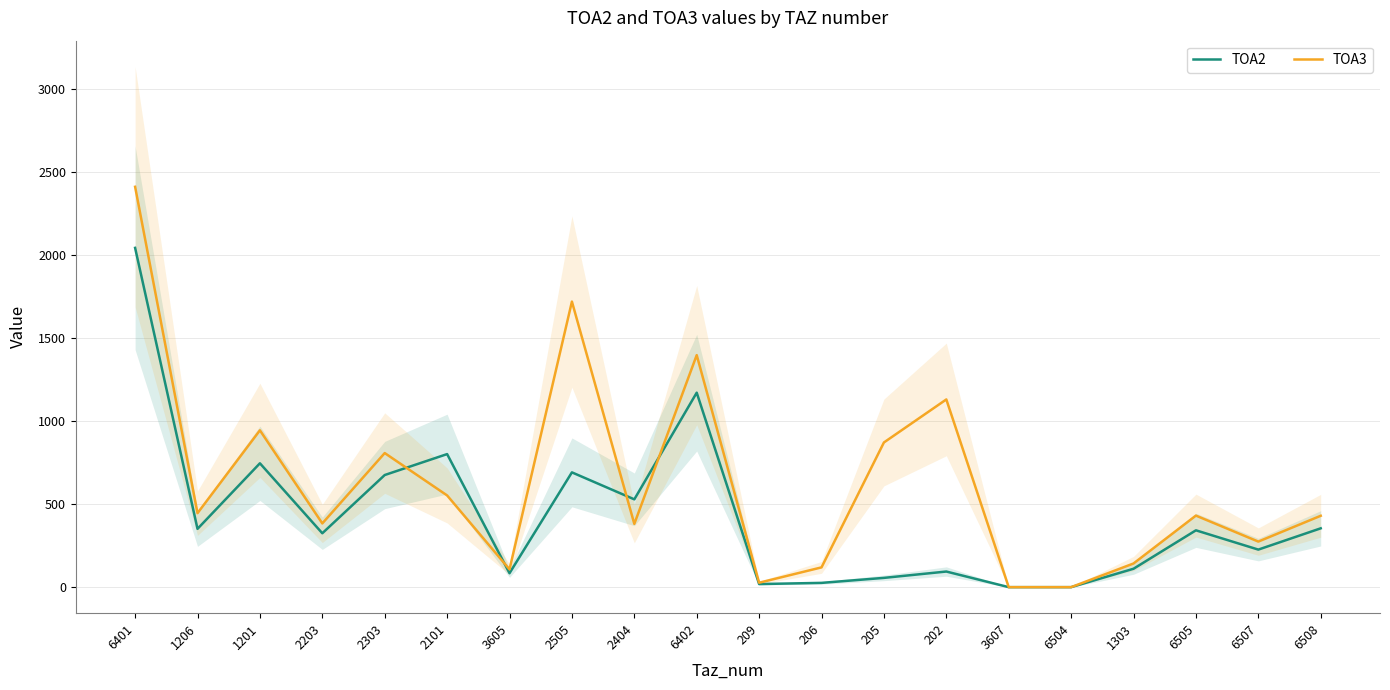

In TOA2, how many points are higher than both neighbors (excluding endpoints)?

6